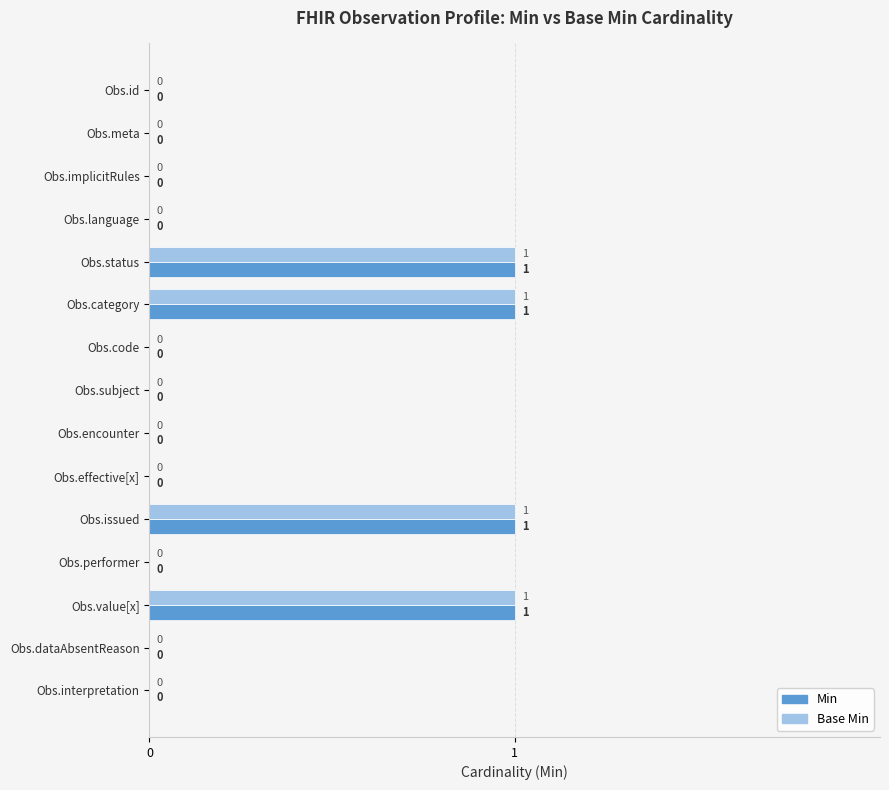

Is the value of Min at Obs.category greater than the value of Base Min at Obs.performer?

Yes